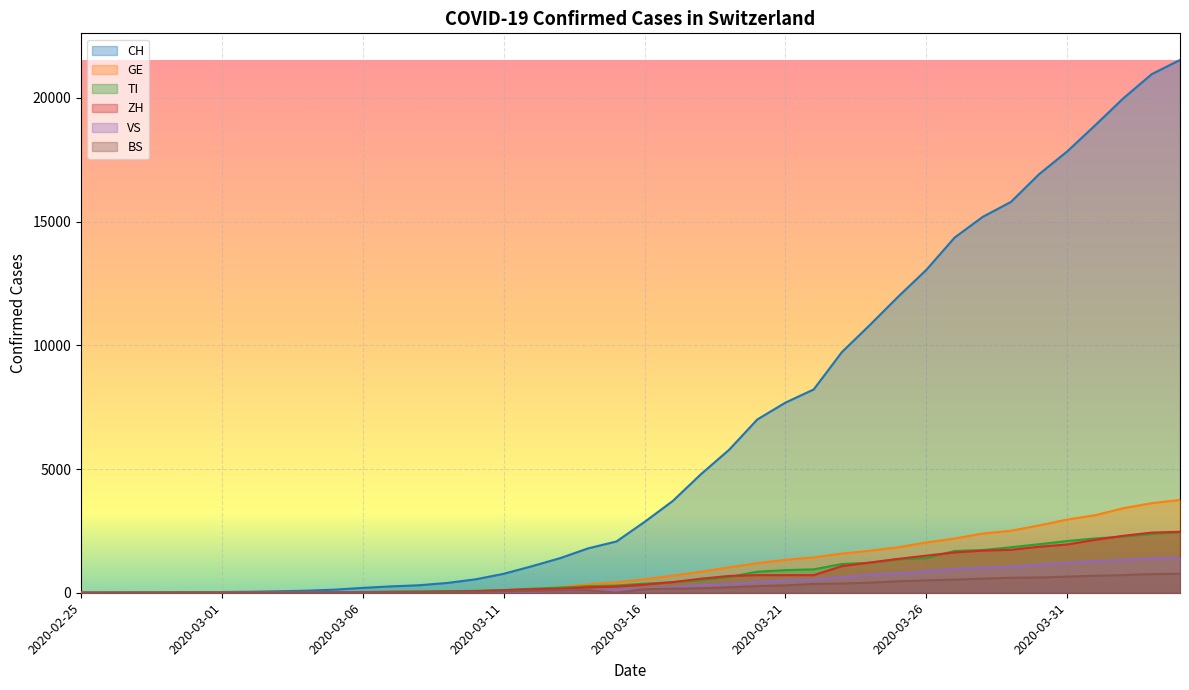

Does the chart display data point markers on the line(s)?

No